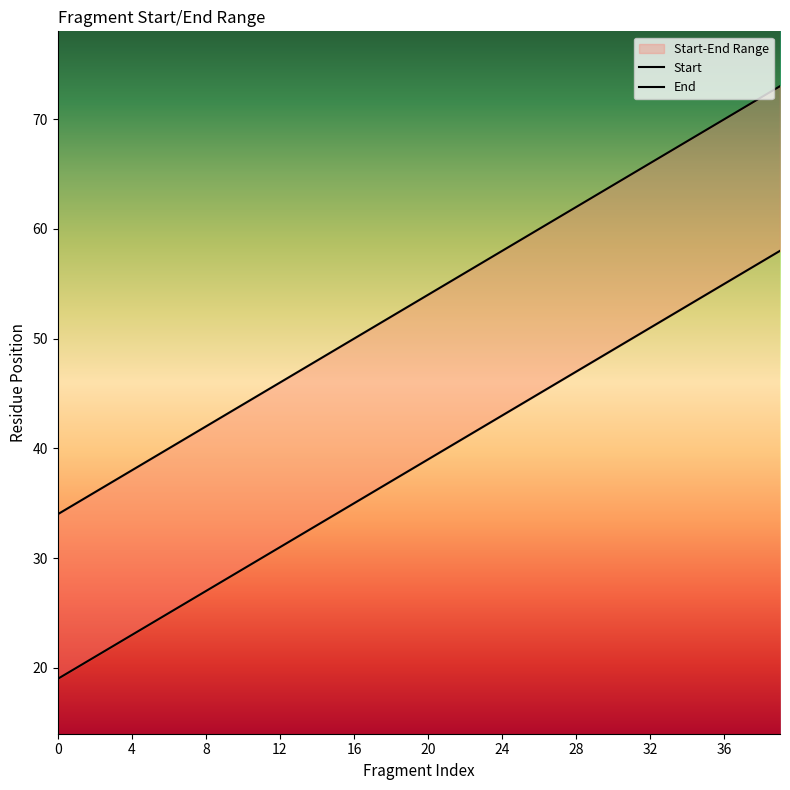

What is the total value across all series at 8?

69